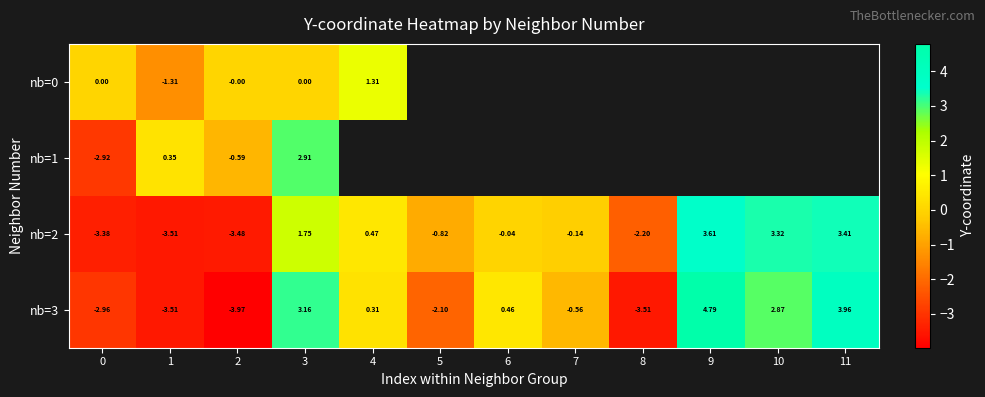

At which label does nb=3 reach its minimum?

2